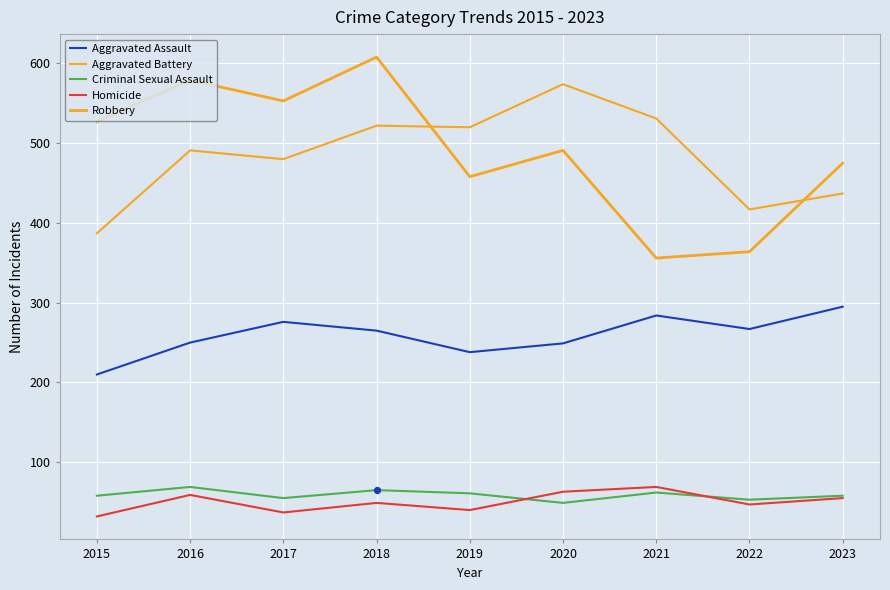

What is the total value across all series at 2018?

1509